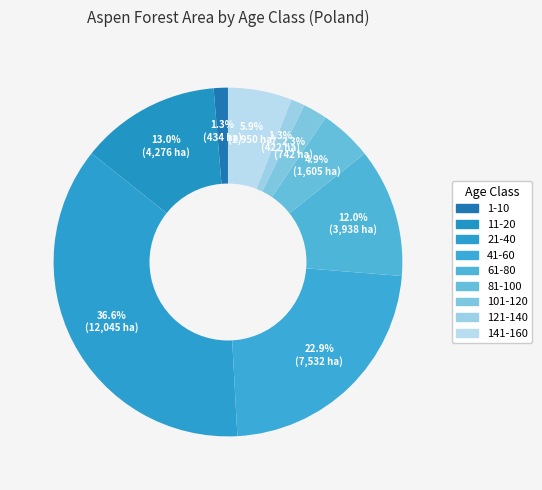

Does any single category account for the majority?

No